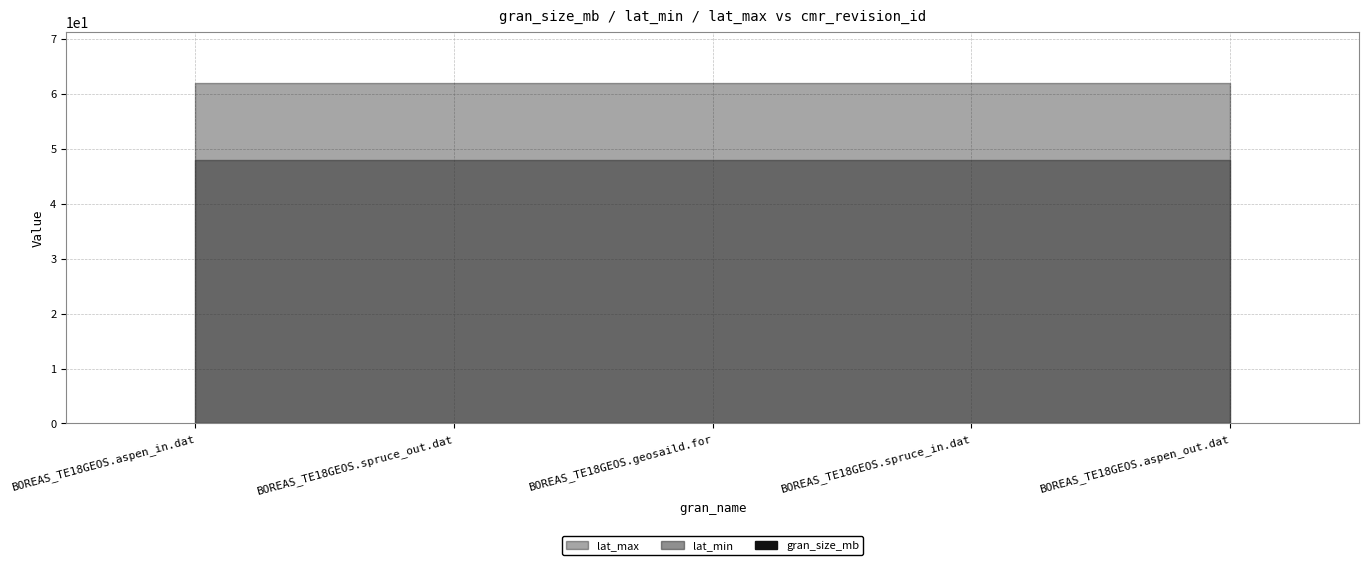

Reading right to left, transcribe all the data shown in this chart.

gran_size_mb: 0.0	0.0	0.0	0.0	0.0
lat_min: 48.0	48.0	48.0	48.0	48.0
lat_max: 62.0	62.0	62.0	62.0	62.0